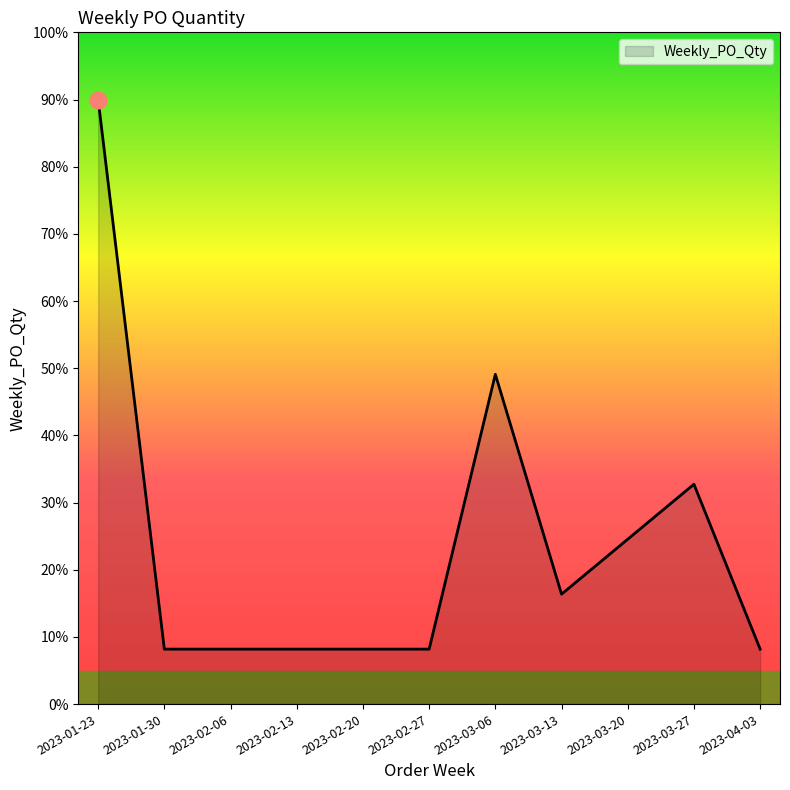

What position from the right is 2023-01-30?

10